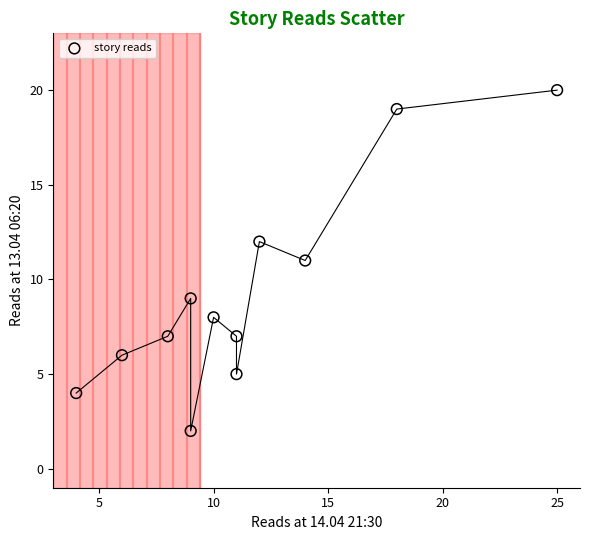

What is the range of X values (max minus min)?

21